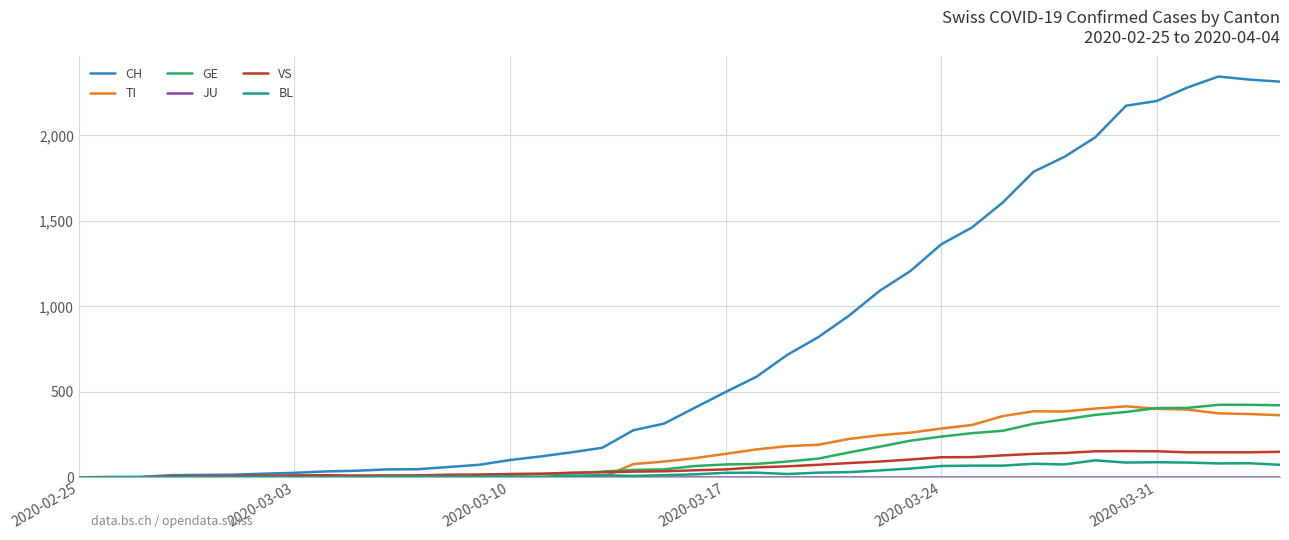

Which series has the largest total across all categories?

CH